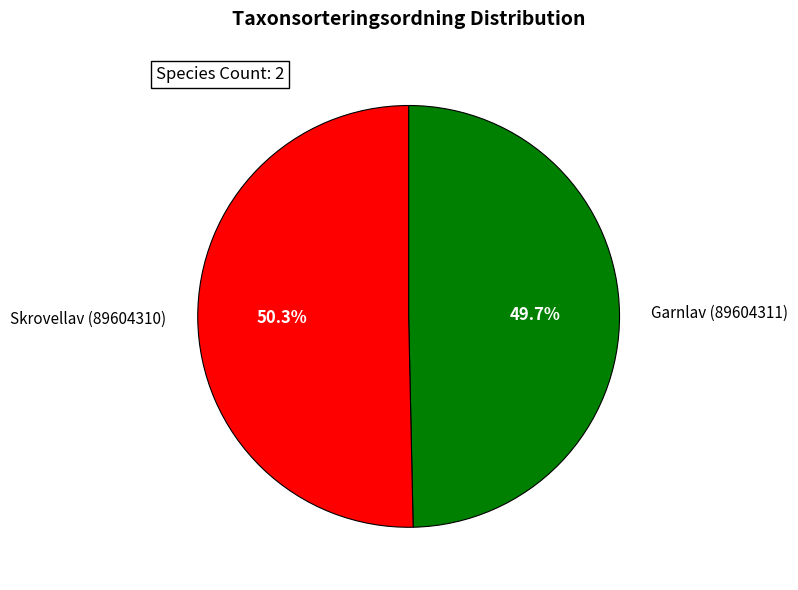

Does any single category account for the majority?

Yes